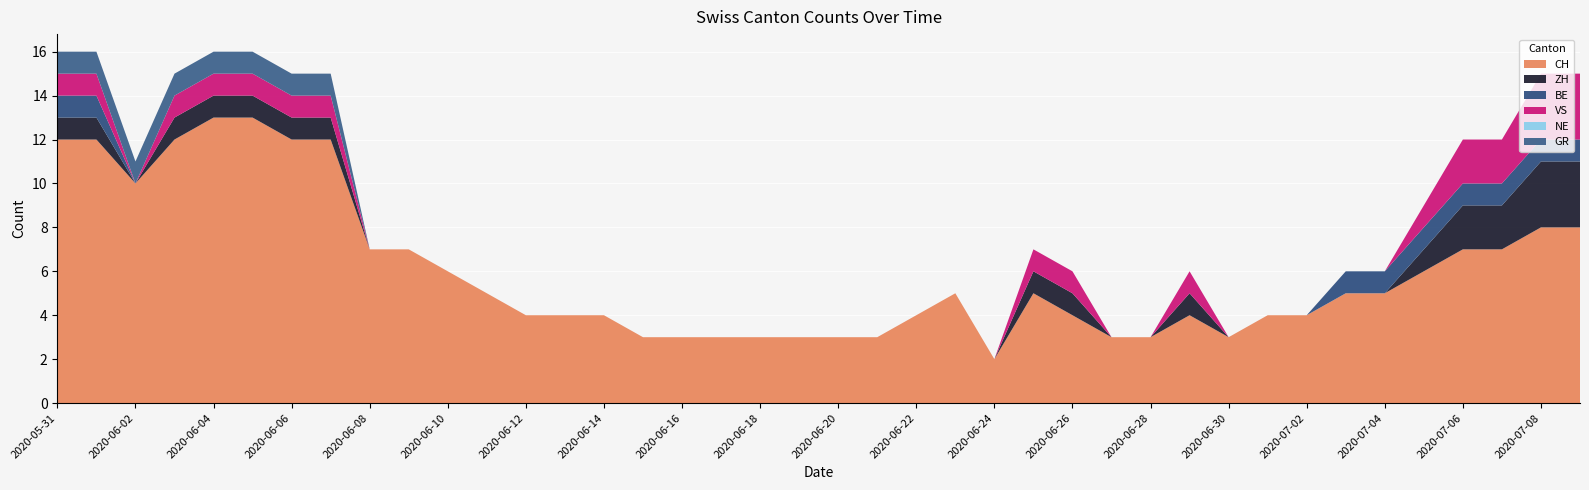

Reading right to left, list all the values displayed in this chart.

CH: 2020-07-09=8	2020-07-08=8	2020-07-07=7	2020-07-06=7	2020-07-05=6	2020-07-04=5	2020-07-03=5	2020-07-02=4	2020-07-01=4	2020-06-30=3	2020-06-29=4	2020-06-28=3	2020-06-27=3	2020-06-26=4	2020-06-25=5	2020-06-24=2	2020-06-23=5	2020-06-22=4	2020-06-21=3	2020-06-20=3	2020-06-19=3	2020-06-18=3	2020-06-17=3	2020-06-16=3	2020-06-15=3	2020-06-14=4	2020-06-13=4	2020-06-12=4	2020-06-11=5	2020-06-10=6	2020-06-09=7	2020-06-08=7	2020-06-07=12	2020-06-06=12	2020-06-05=13	2020-06-04=13	2020-06-03=12	2020-06-02=10	2020-06-01=12	2020-05-31=12
ZH: 2020-07-09=3	2020-07-08=3	2020-07-07=2	2020-07-06=2	2020-07-05=1	2020-07-04=0	2020-07-03=0	2020-07-02=0	2020-07-01=0	2020-06-30=0	2020-06-29=1	2020-06-28=0	2020-06-27=0	2020-06-26=1	2020-06-25=1	2020-06-24=0	2020-06-23=0	2020-06-22=0	2020-06-21=0	2020-06-20=0	2020-06-19=0	2020-06-18=0	2020-06-17=0	2020-06-16=0	2020-06-15=0	2020-06-14=0	2020-06-13=0	2020-06-12=0	2020-06-11=0	2020-06-10=0	2020-06-09=0	2020-06-08=0	2020-06-07=1	2020-06-06=1	2020-06-05=1	2020-06-04=1	2020-06-03=1	2020-06-02=0	2020-06-01=1	2020-05-31=1
BE: 2020-07-09=1	2020-07-08=1	2020-07-07=1	2020-07-06=1	2020-07-05=1	2020-07-04=1	2020-07-03=1	2020-07-02=0	2020-07-01=0	2020-06-30=0	2020-06-29=0	2020-06-28=0	2020-06-27=0	2020-06-26=0	2020-06-25=0	2020-06-24=0	2020-06-23=0	2020-06-22=0	2020-06-21=0	2020-06-20=0	2020-06-19=0	2020-06-18=0	2020-06-17=0	2020-06-16=0	2020-06-15=0	2020-06-14=0	2020-06-13=0	2020-06-12=0	2020-06-11=0	2020-06-10=0	2020-06-09=0	2020-06-08=0	2020-06-07=0	2020-06-06=0	2020-06-05=0	2020-06-04=0	2020-06-03=0	2020-06-02=0	2020-06-01=1	2020-05-31=1
VS: 2020-07-09=3	2020-07-08=3	2020-07-07=2	2020-07-06=2	2020-07-05=1	2020-07-04=0	2020-07-03=0	2020-07-02=0	2020-07-01=0	2020-06-30=0	2020-06-29=1	2020-06-28=0	2020-06-27=0	2020-06-26=1	2020-06-25=1	2020-06-24=0	2020-06-23=0	2020-06-22=0	2020-06-21=0	2020-06-20=0	2020-06-19=0	2020-06-18=0	2020-06-17=0	2020-06-16=0	2020-06-15=0	2020-06-14=0	2020-06-13=0	2020-06-12=0	2020-06-11=0	2020-06-10=0	2020-06-09=0	2020-06-08=0	2020-06-07=1	2020-06-06=1	2020-06-05=1	2020-06-04=1	2020-06-03=1	2020-06-02=0	2020-06-01=1	2020-05-31=1
NE: 2020-07-09=0	2020-07-08=0	2020-07-07=0	2020-07-06=0	2020-07-05=0	2020-07-04=0	2020-07-03=0	2020-07-02=0	2020-07-01=0	2020-06-30=0	2020-06-29=0	2020-06-28=0	2020-06-27=0	2020-06-26=0	2020-06-25=0	2020-06-24=0	2020-06-23=0	2020-06-22=0	2020-06-21=0	2020-06-20=0	2020-06-19=0	2020-06-18=0	2020-06-17=0	2020-06-16=0	2020-06-15=0	2020-06-14=0	2020-06-13=0	2020-06-12=0	2020-06-11=0	2020-06-10=0	2020-06-09=0	2020-06-08=0	2020-06-07=0	2020-06-06=0	2020-06-05=0	2020-06-04=0	2020-06-03=0	2020-06-02=0	2020-06-01=0	2020-05-31=0
GR: 2020-07-09=0	2020-07-08=0	2020-07-07=0	2020-07-06=0	2020-07-05=0	2020-07-04=0	2020-07-03=0	2020-07-02=0	2020-07-01=0	2020-06-30=0	2020-06-29=0	2020-06-28=0	2020-06-27=0	2020-06-26=0	2020-06-25=0	2020-06-24=0	2020-06-23=0	2020-06-22=0	2020-06-21=0	2020-06-20=0	2020-06-19=0	2020-06-18=0	2020-06-17=0	2020-06-16=0	2020-06-15=0	2020-06-14=0	2020-06-13=0	2020-06-12=0	2020-06-11=0	2020-06-10=0	2020-06-09=0	2020-06-08=0	2020-06-07=1	2020-06-06=1	2020-06-05=1	2020-06-04=1	2020-06-03=1	2020-06-02=1	2020-06-01=1	2020-05-31=1